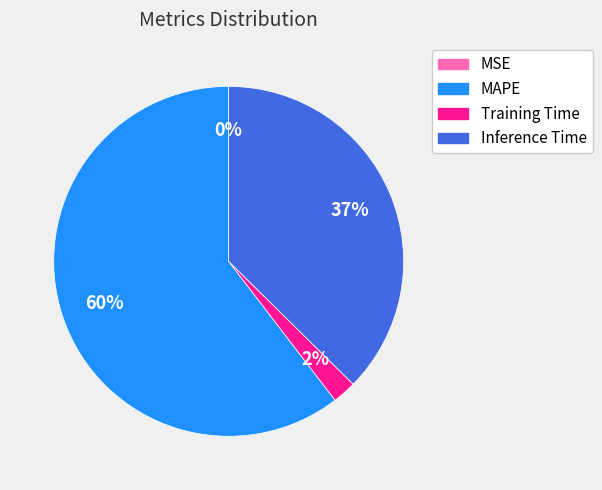

To the nearest percent, what is the average slice percentage?

25%